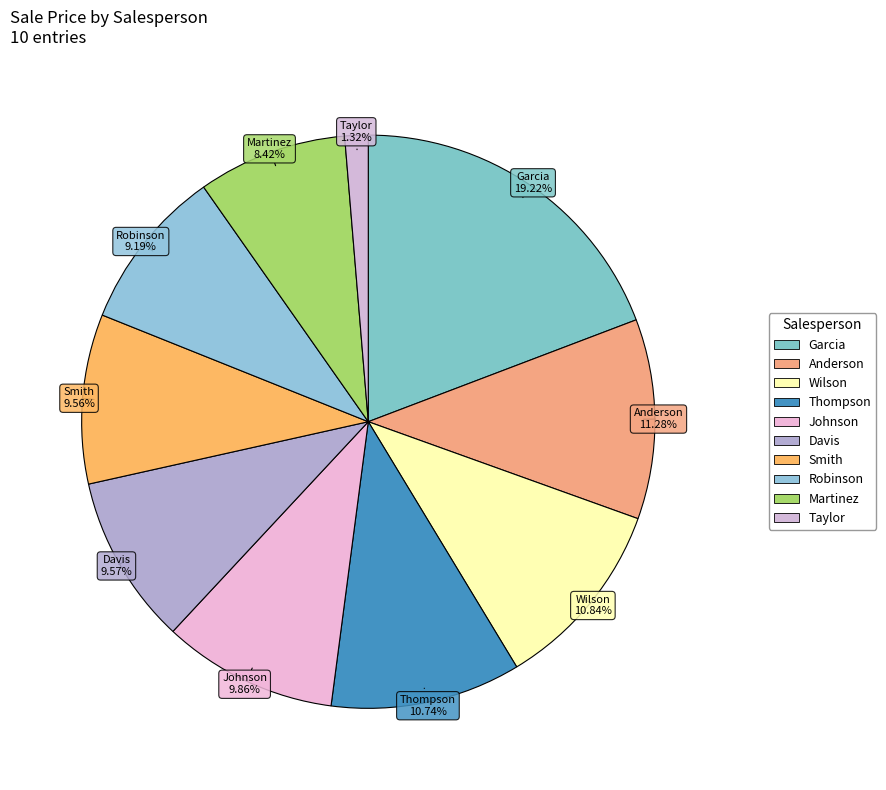

How many segments does this pie chart have?

10